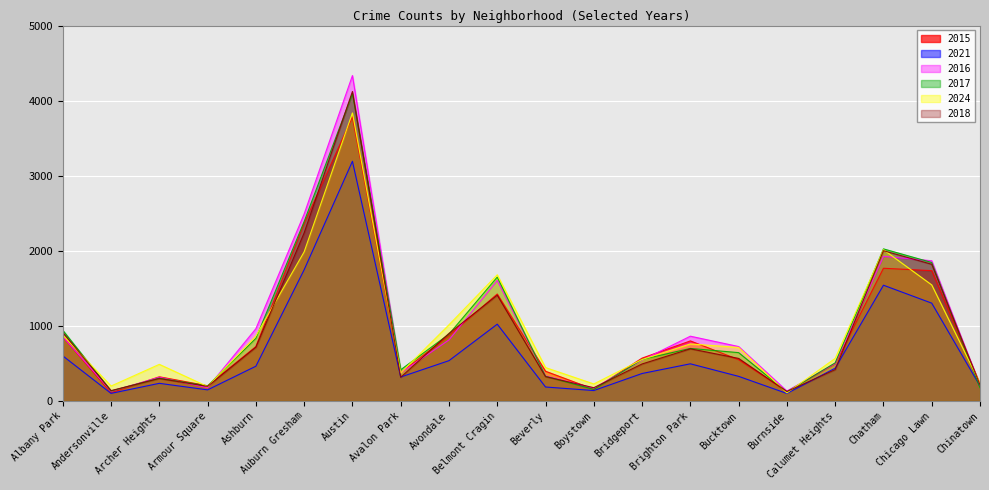

In 2015, how many points are higher than both neighbors (excluding endpoints)?

5